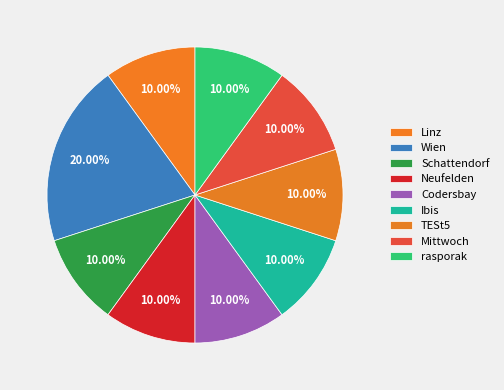

Is there a majority slice in this chart?

No